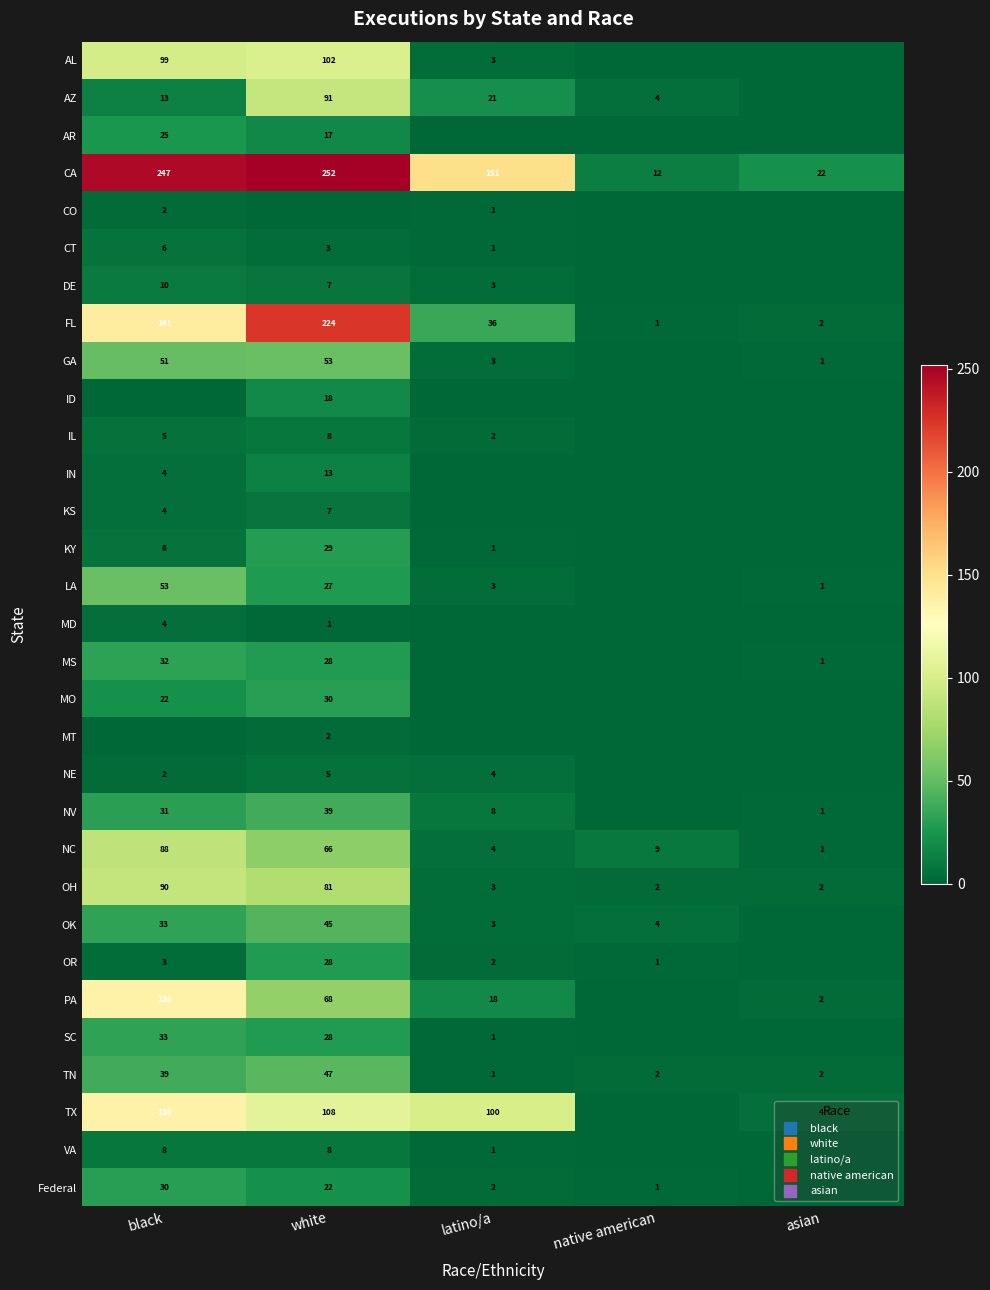

Is it true that MS equals 39 at white?

False